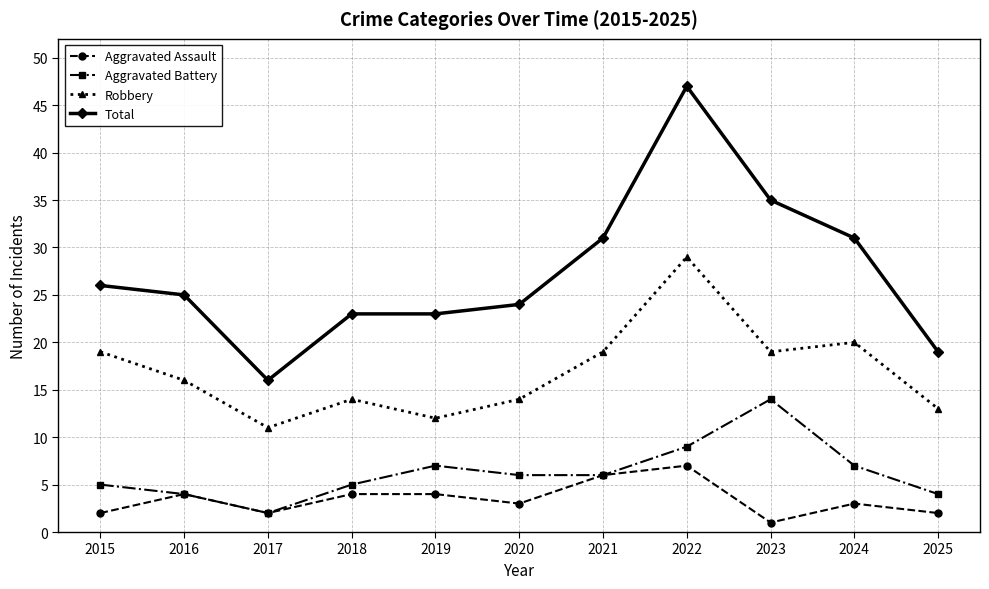

How many interior local valleys does the Robbery series have?

3